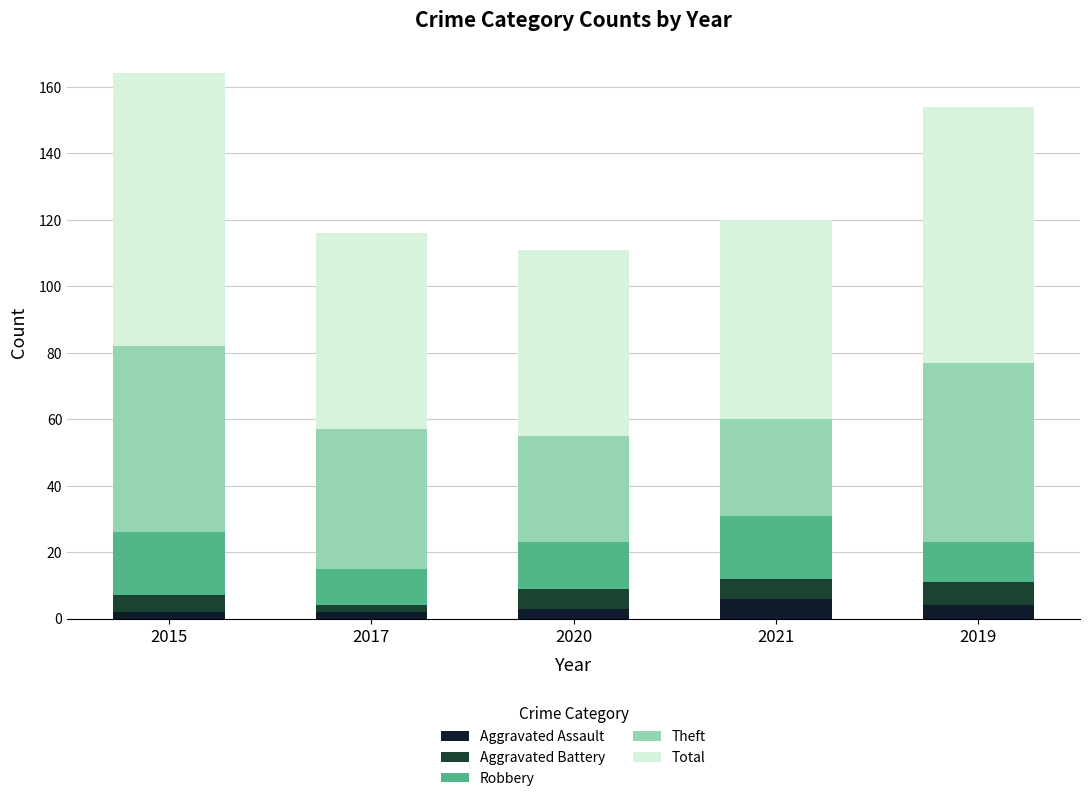

Reading left to right, what are the values for Aggravated Assault?

2015=2	2017=2	2020=3	2021=6	2019=4